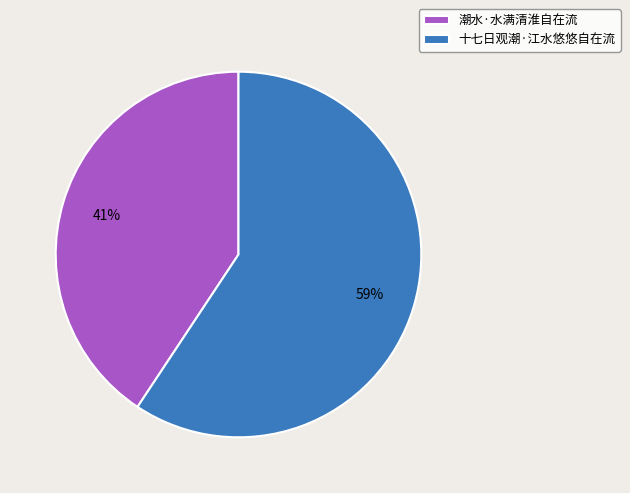

Which category accounts for the majority?

十七日观潮·江水悠悠自在流